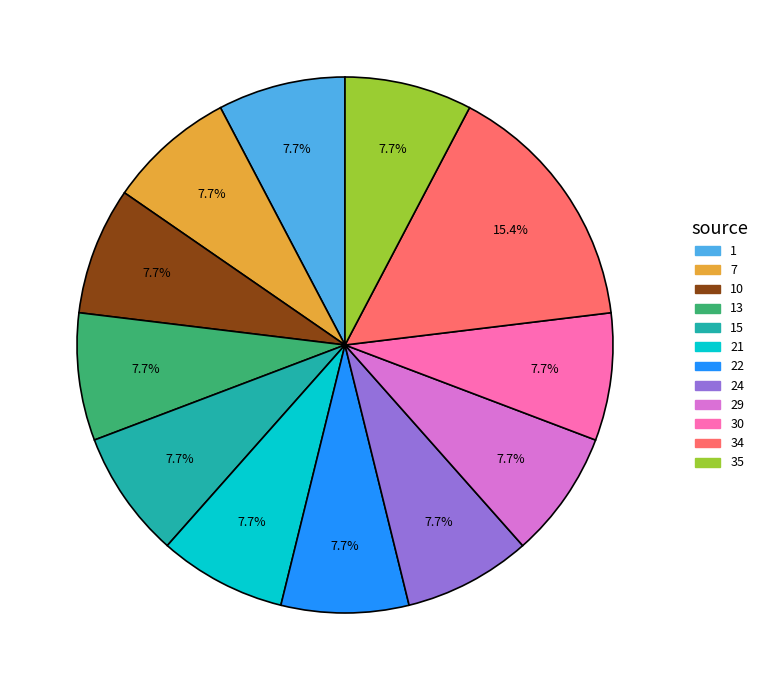

How many slices are in this pie chart?

12